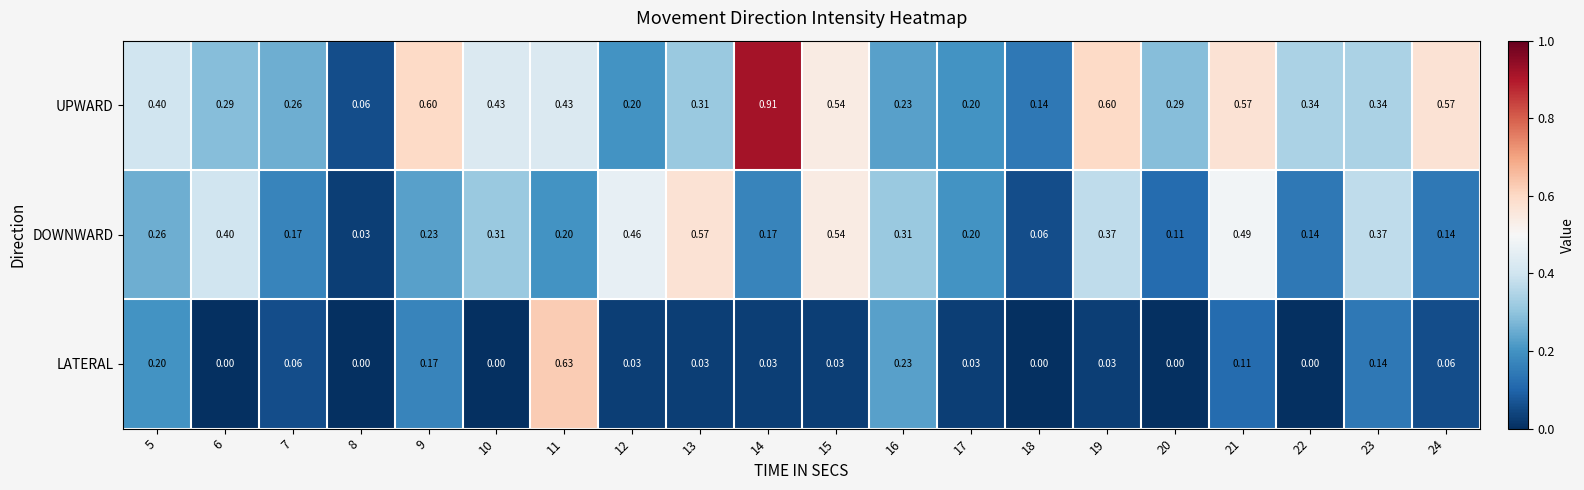

Which series has the largest total across all categories?

UPWARD